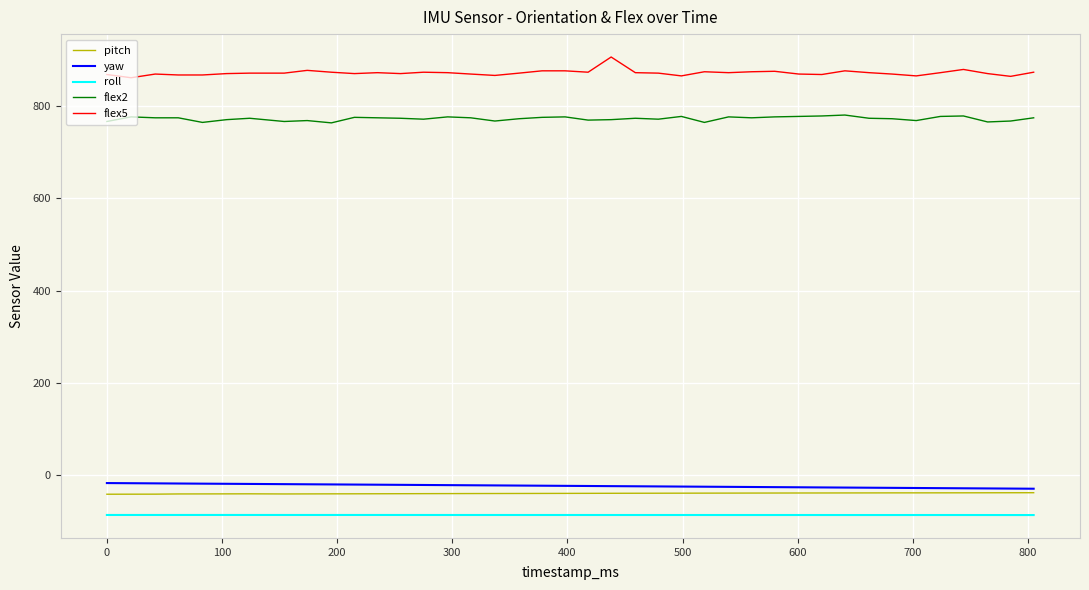

True or false: pitch and flex5 intersect in this chart.

False